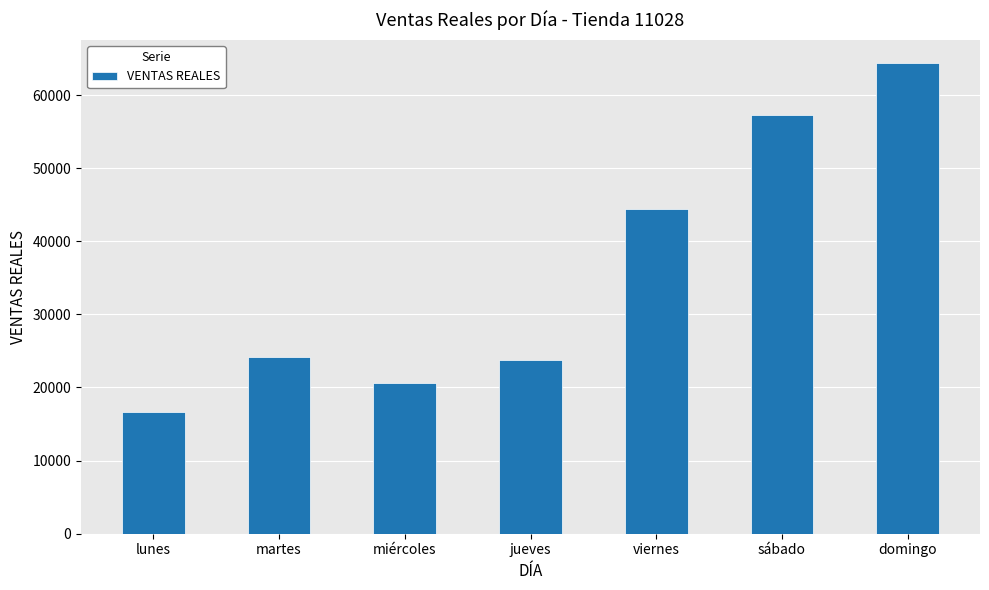

What is the value of the 2nd bar from the left?

24236.0